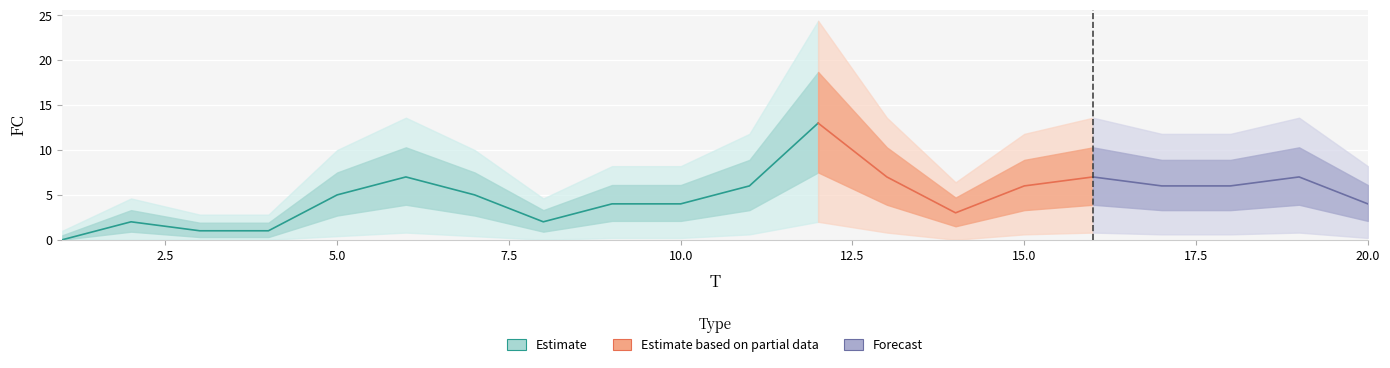

How many interior local valleys (lower than both neighbors) does the data have?

2